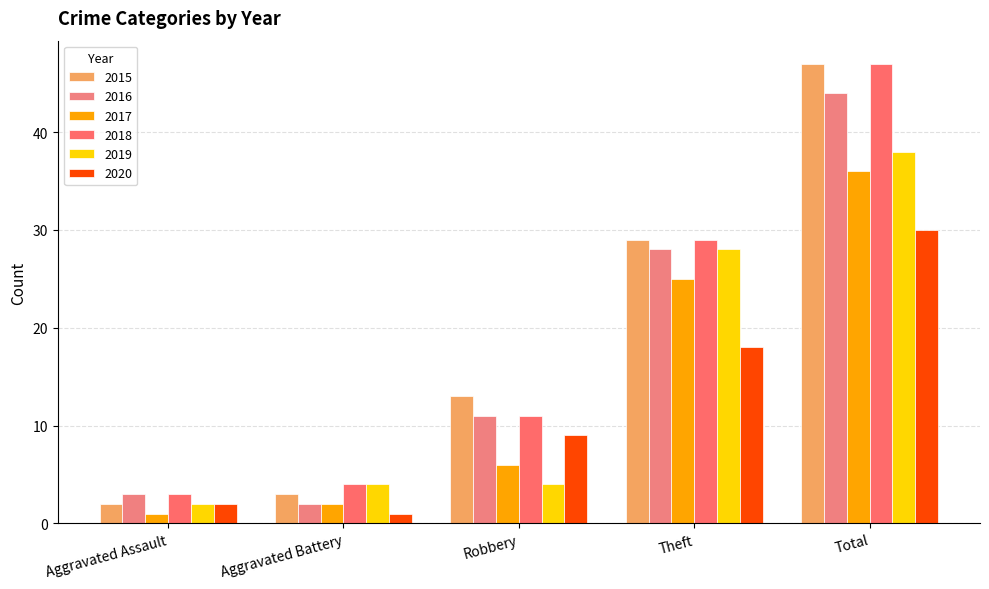

What is the label of the 1st bar from the left?

Aggravated Assault